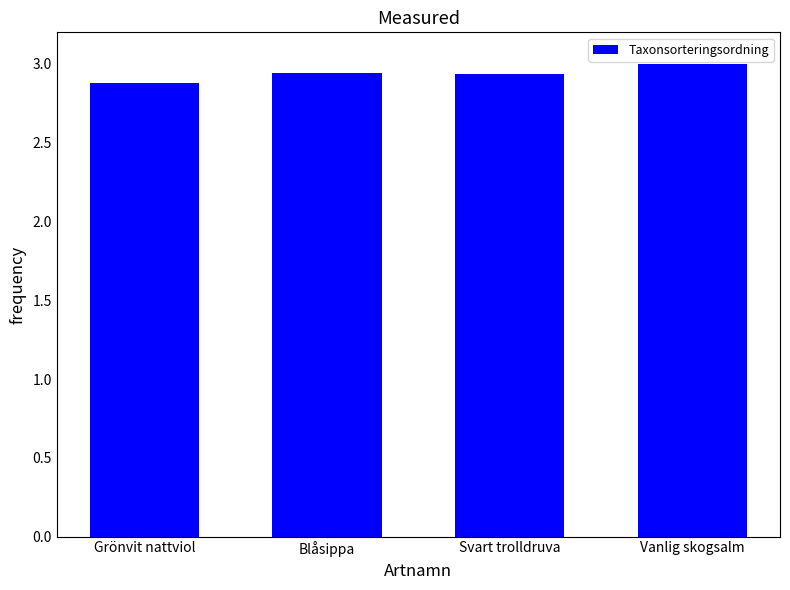

The value at Blåsippa is 2.9. True or false?

True